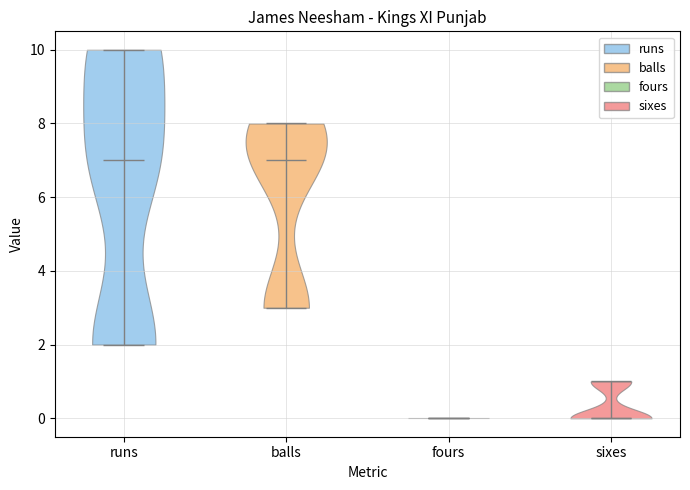

Reading left to right, read every violin against the y-axis: where its median line is, and the lowest and highest points it reaches. The values are not printed on the chart, so give them approximately, as read against the axis.

runs: median line 7, lowest point 2, highest point 10
balls: median line 7, lowest point 3, highest point 8
fours: median line 0, lowest point 0, highest point 0
sixes: median line 0, lowest point 0, highest point 1